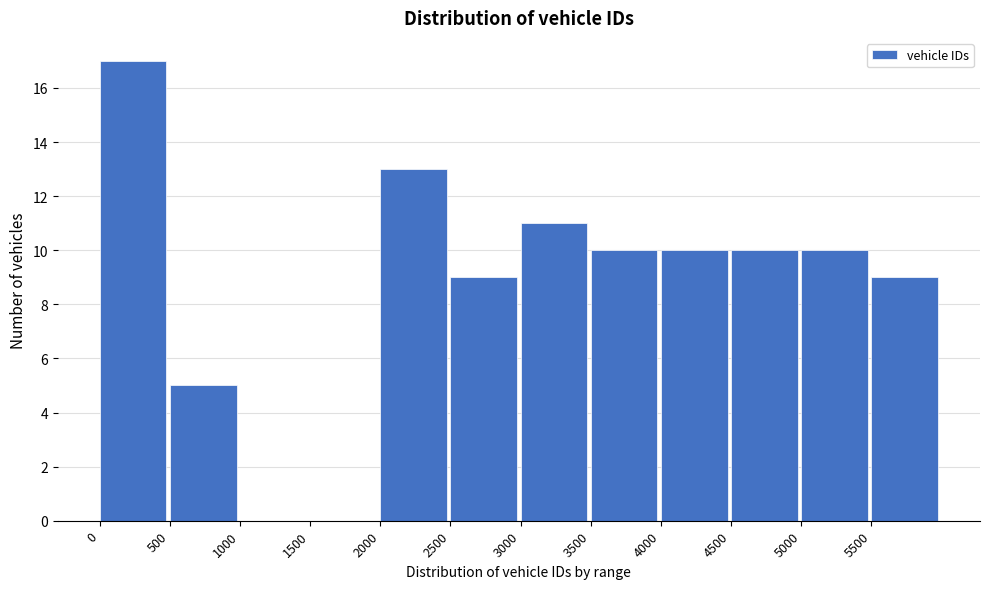

Reading left to right, transcribe this chart: for each bar, give the range it covers on the x-axis and its height. The values are not printed on the chart, so give them approximately, as read against the axis.

0 to 500: 17
500 to 1000: 5
1000 to 1500: 0
1500 to 2000: 0
2000 to 2500: 13
2500 to 3000: 9
3000 to 3500: 11
3500 to 4000: 10
4000 to 4500: 10
4500 to 5000: 10
5000 to 5500: 10
5500 to 6000: 9